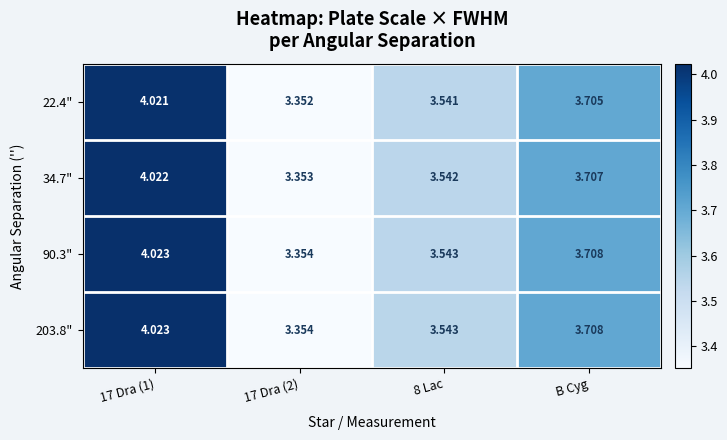

Is the value of 22.4" at B Cyg greater than the value of 203.8" at 8 Lac?

Yes